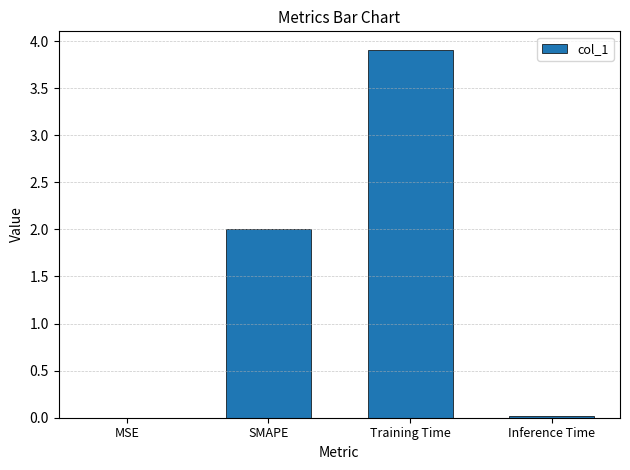

What is the sum of all values?

5.9